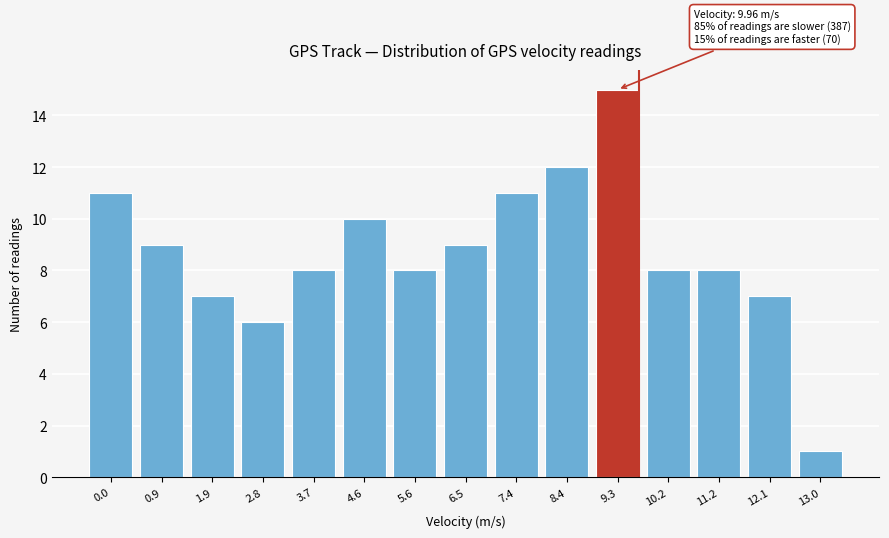

Reading right to left, extract all data points from this chart.

1	7	8	8	15	12	11	9	8	10	8	6	7	9	11